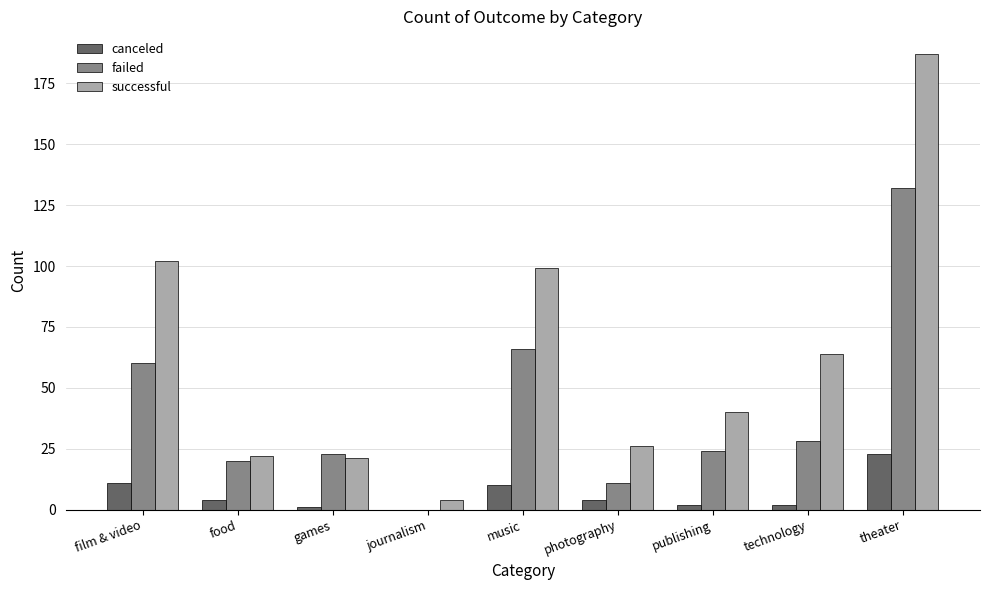

Is the value of canceled at journalism greater than the value of successful at technology?

No